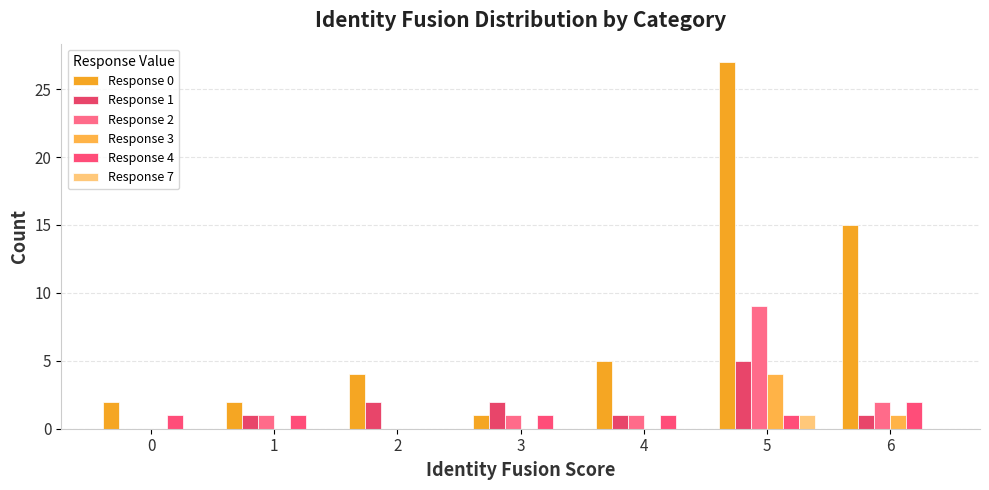

Which category has the highest value in the Response 1 series?

5